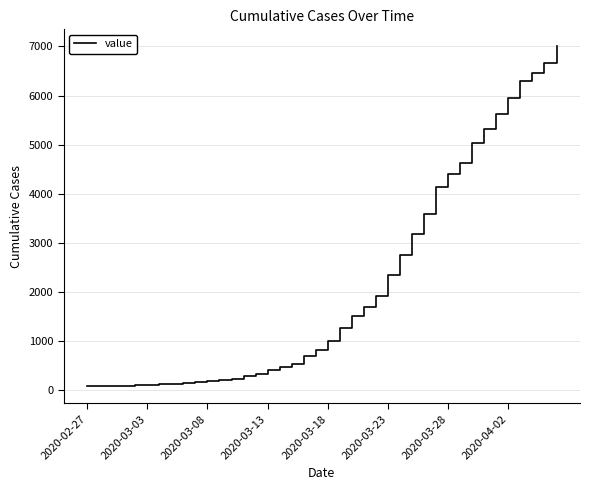

What is the maximum value shown in the chart?

7003